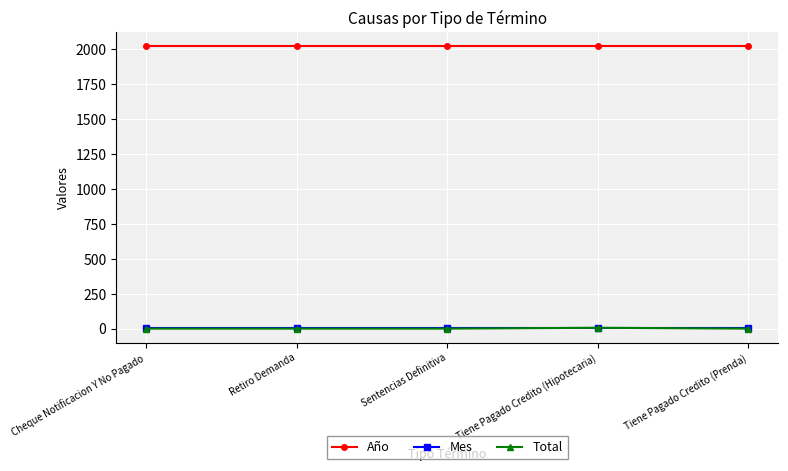

True or false: Año and Mes intersect in this chart.

False